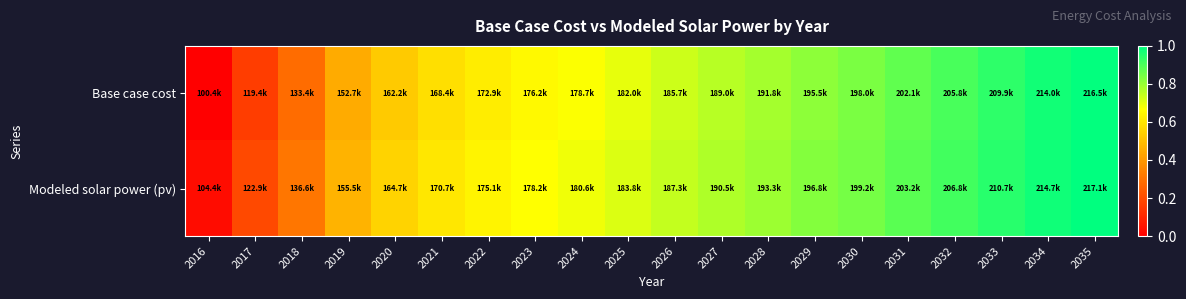

Reading right to left, transcribe all the data shown in this chart.

Base case cost: 2035=1.0	2034=1.0	2033=0.9	2032=0.9	2031=0.9	2030=0.8	2029=0.8	2028=0.8	2027=0.8	2026=0.7	2025=0.7	2024=0.7	2023=0.6	2022=0.6	2021=0.6	2020=0.5	2019=0.4	2018=0.3	2017=0.2	2016=0.0
Modeled solar power (pv): 2035=1.0	2034=1.0	2033=0.9	2032=0.9	2031=0.9	2030=0.8	2029=0.8	2028=0.8	2027=0.8	2026=0.7	2025=0.7	2024=0.7	2023=0.7	2022=0.6	2021=0.6	2020=0.6	2019=0.5	2018=0.3	2017=0.2	2016=0.0